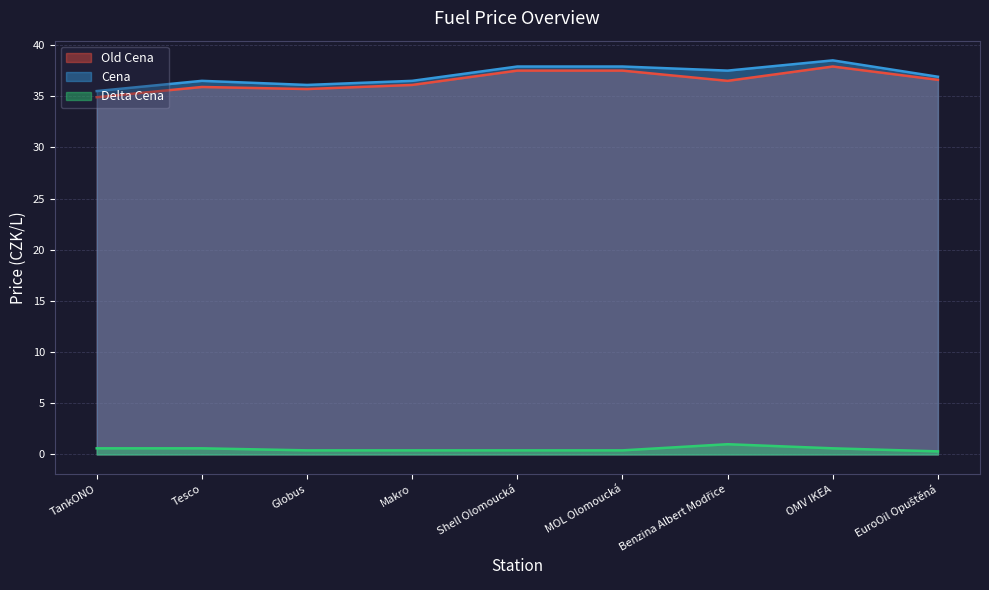

Reading right to left, extract all data points from this chart.

Old Cena: 36.6	37.9	36.5	37.5	37.5	36.1	35.7	35.9	34.9
Cena: 36.9	38.5	37.5	37.9	37.9	36.5	36.1	36.5	35.5
Delta Cena: 0.3	0.6	1.0	0.4	0.4	0.4	0.4	0.6	0.6